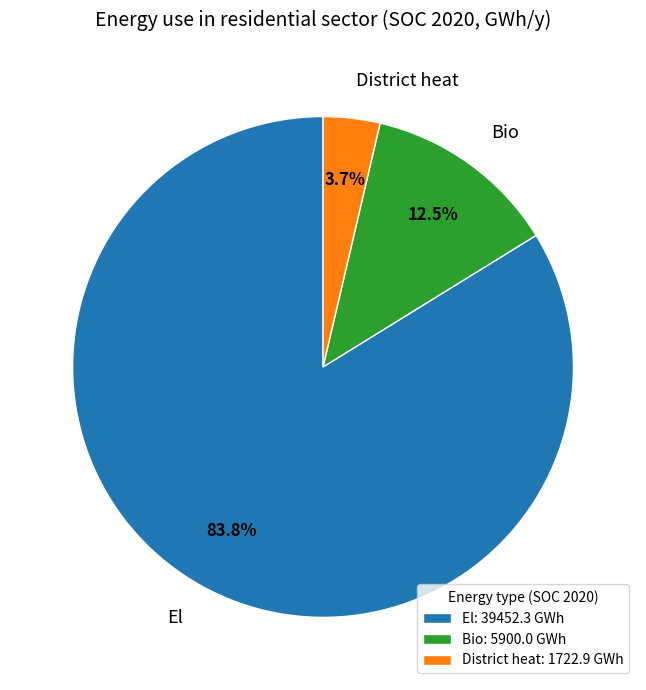

How much of the chart is everything except El?

16.2%